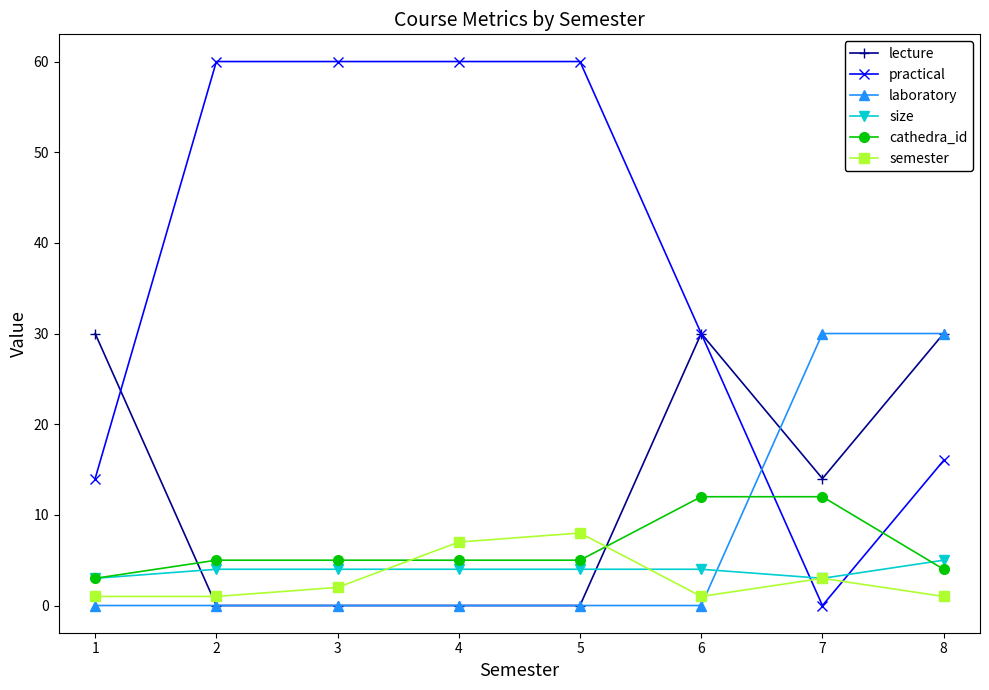

What is the total value across all series at 1?

51